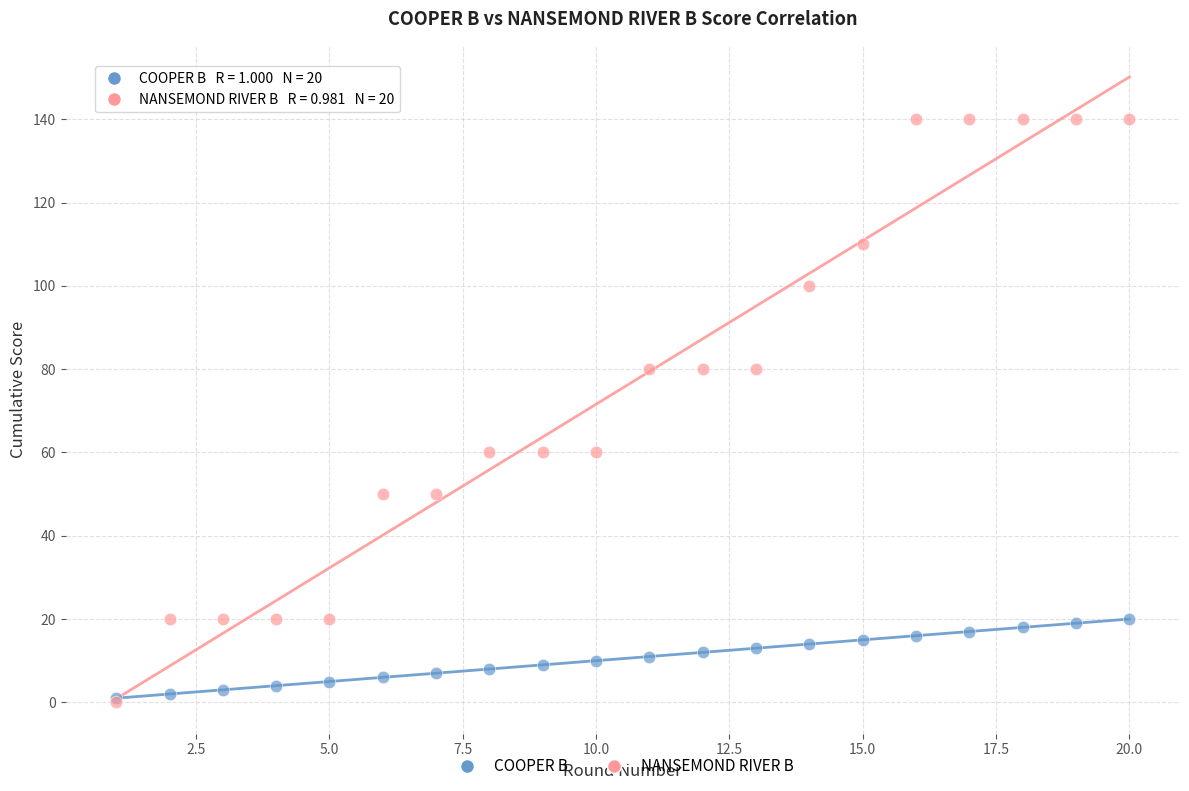

What are all the series names shown in the legend?

COOPER B, NANSEMOND RIVER B